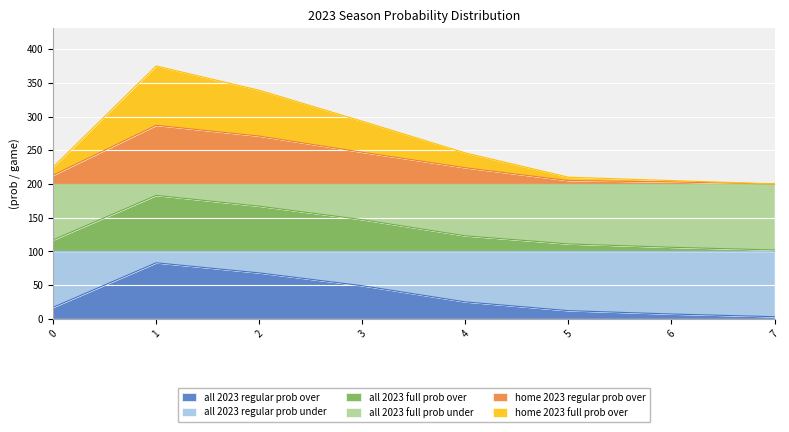

What are all the series names shown in the legend?

all 2023 regular prob over, all 2023 regular prob under, all 2023 full prob over, all 2023 full prob under, home 2023 regular prob over, home 2023 full prob over